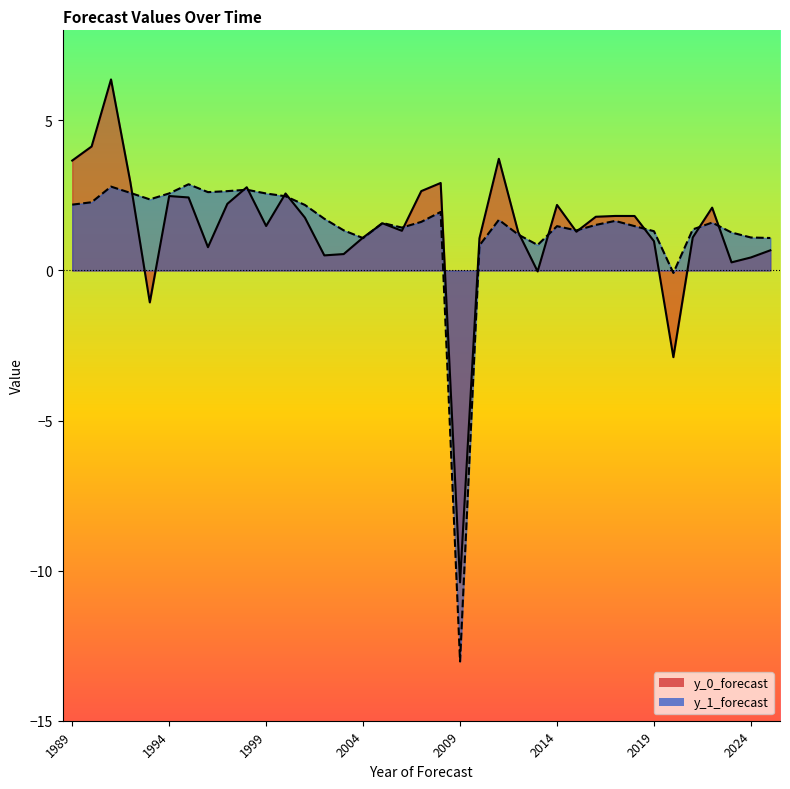

Which series changed the most between 1996 and 2016?

y_1_forecast